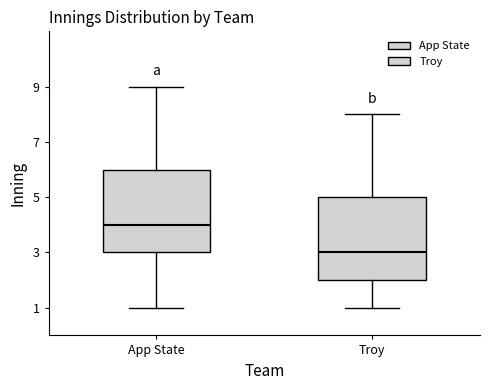

Reading left to right, transcribe this box plot: for each box, give where its median line is, the range the box spans, and where its two whiskers end, as read against the y-axis. The values are not printed on the chart, so give them approximately, as read against the axis.

App State: median 4, box 3 to 6, whiskers 1 to 9
Troy: median 3, box 2 to 5, whiskers 1 to 8